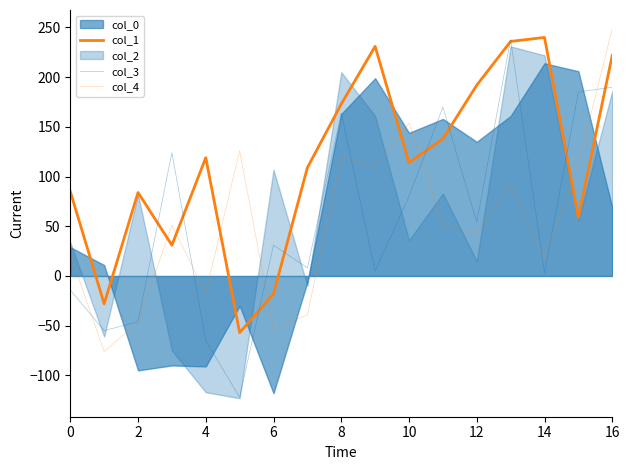

What is the difference between the maximum and second lowest values in the col_3 series?

303